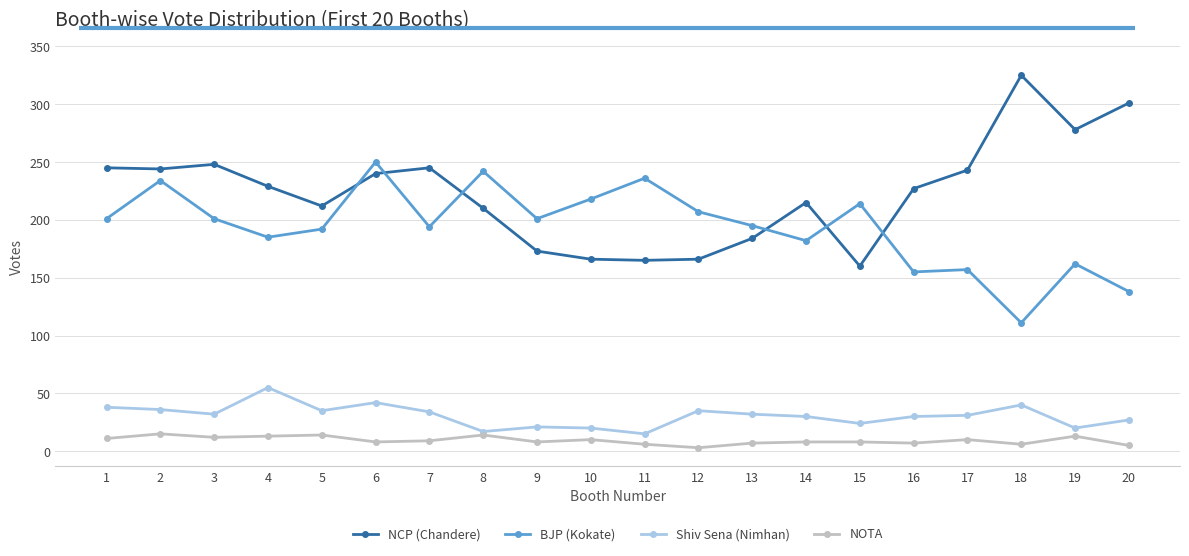

What is the total value across all series at 15?

406